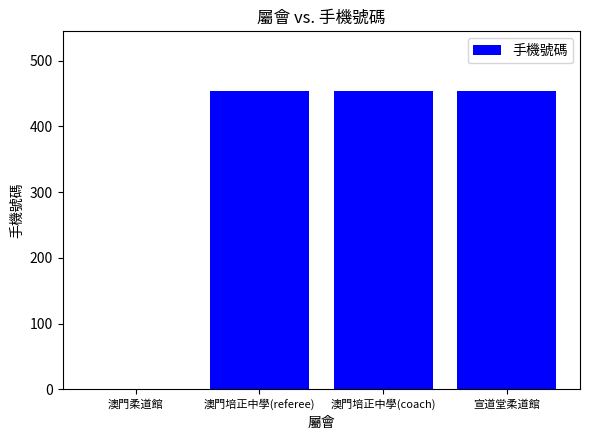

What is the sum of all values?

1362